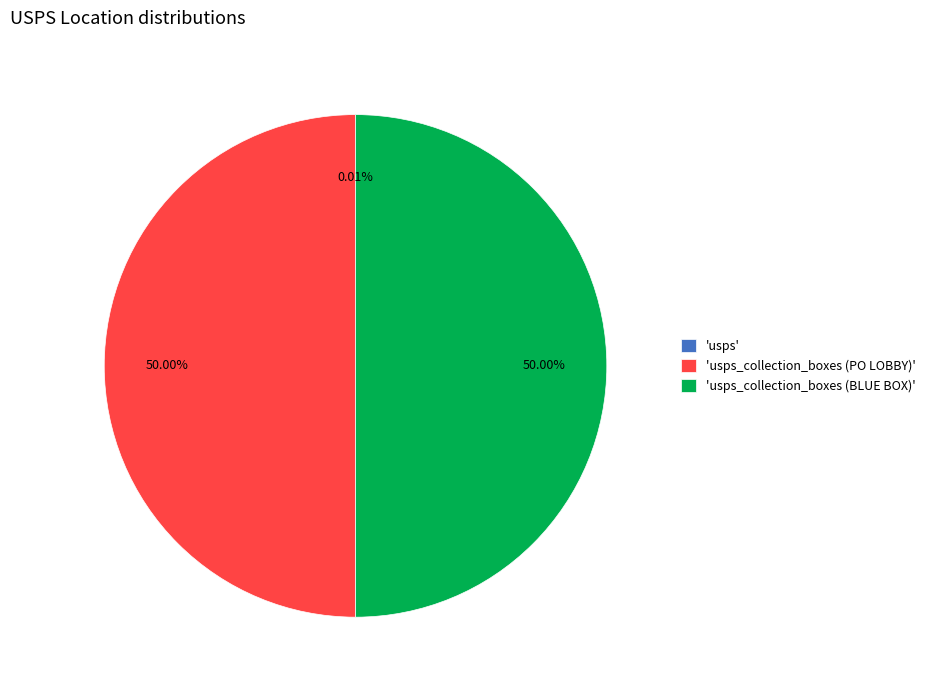

Combined, do 'usps_collection_boxes (BLUE BOX)' and 'usps_collection_boxes (PO LOBBY)' account for over 50%?

Yes